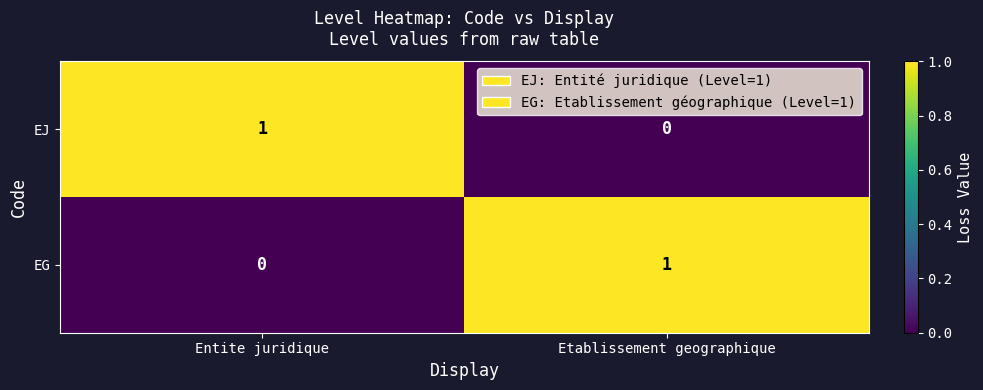

At Etablissement geographique, list the series in order from largest to smallest.

EG, EJ